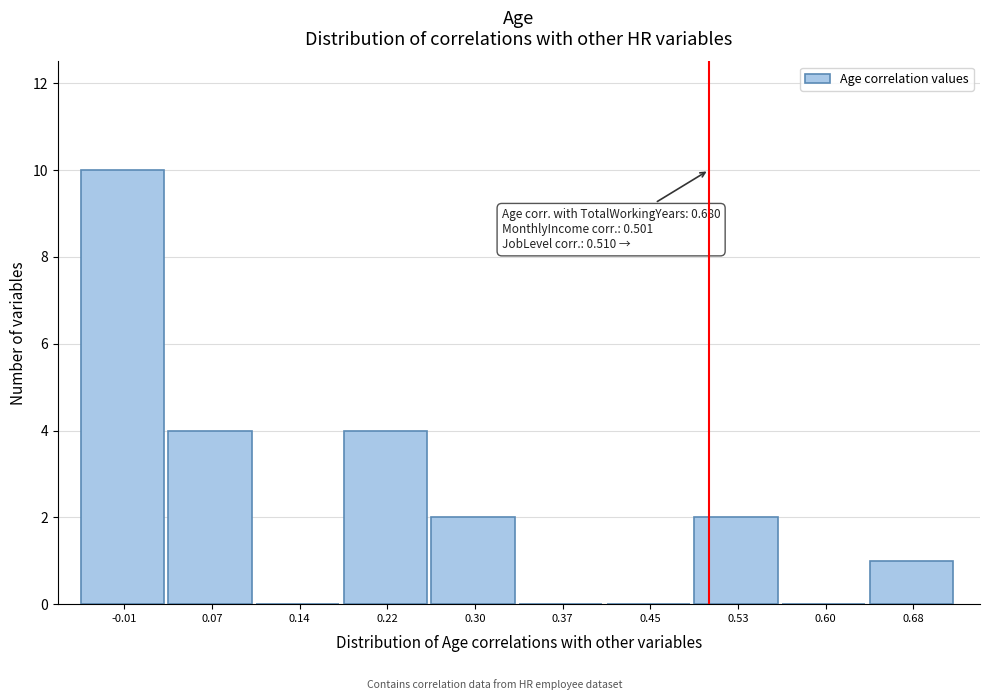

Over which range of the x-axis is the bar tallest?

-0.050 to 0.027